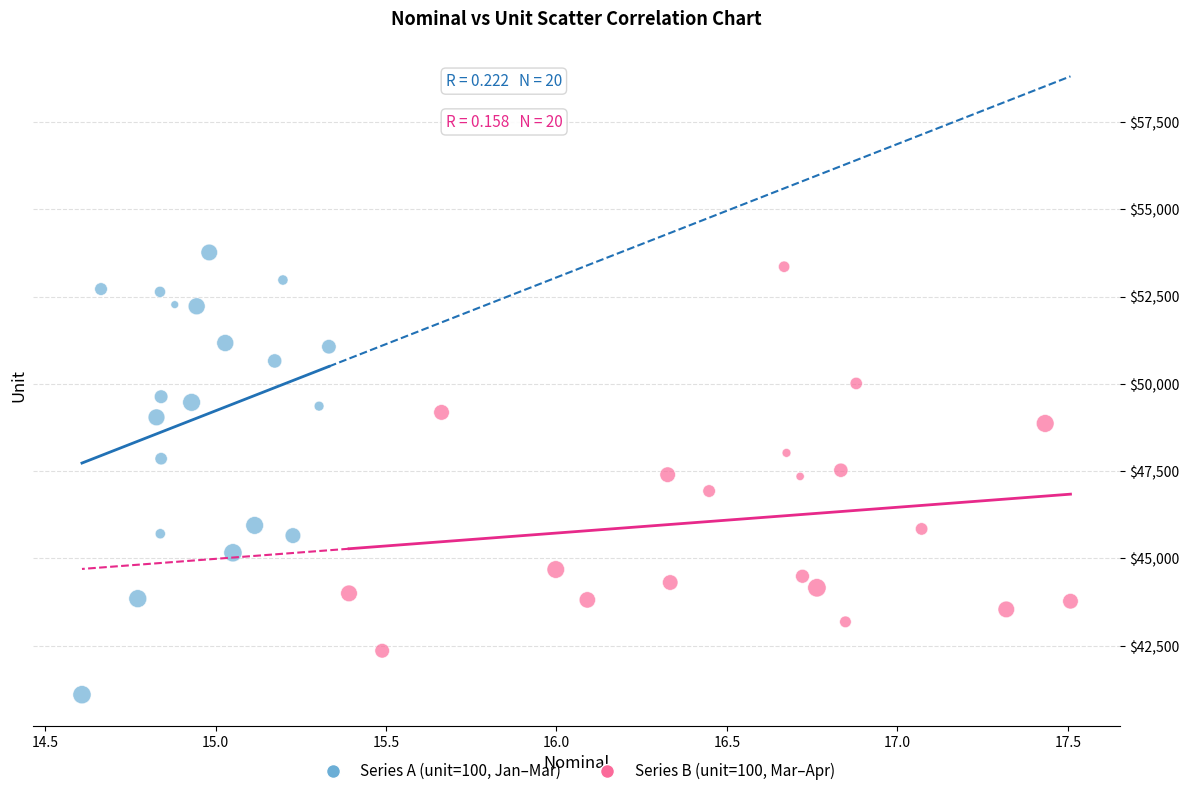

Which series contains the highest Y value?

Series A (unit=100, Jan–Mar)